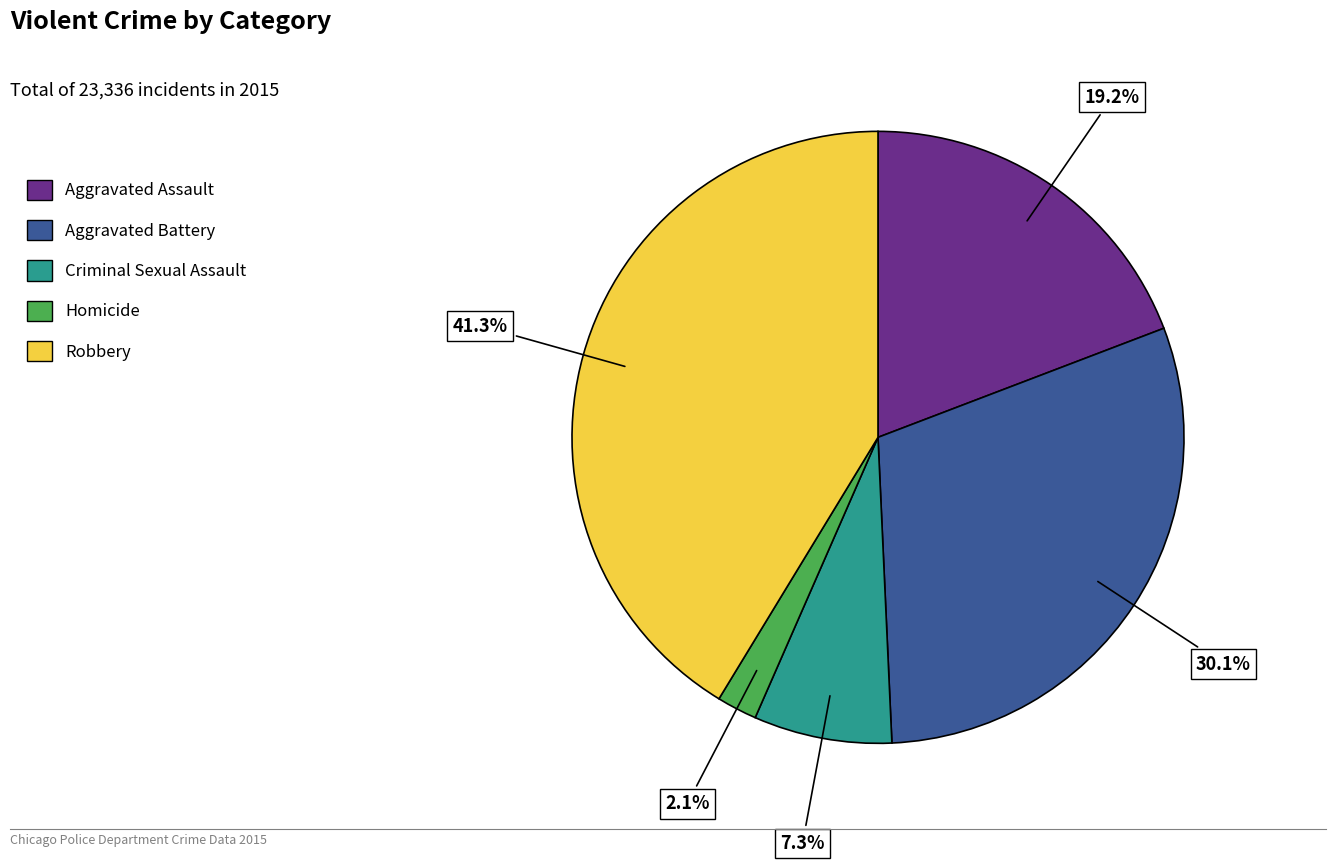

Rank the categories by value from lowest to highest.

Homicide, Criminal Sexual Assault, Aggravated Assault, Aggravated Battery, Robbery